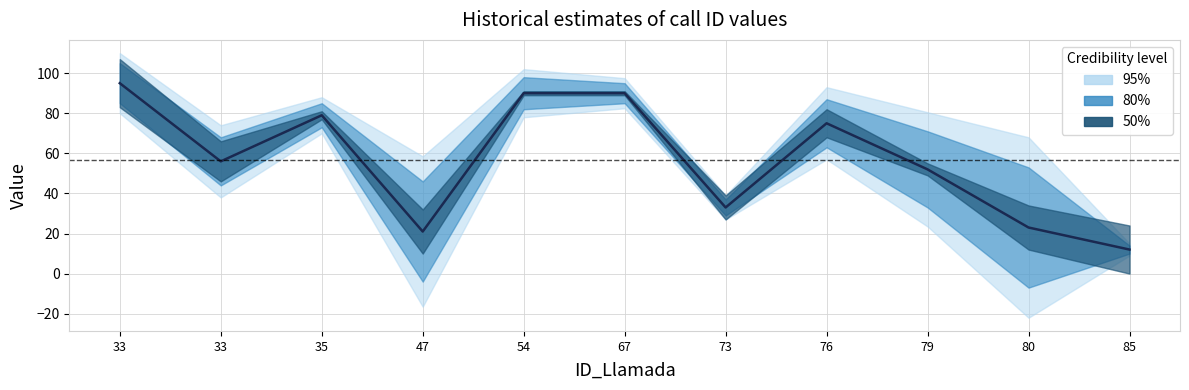

What value does the data have at 33, to the nearest 10?

60